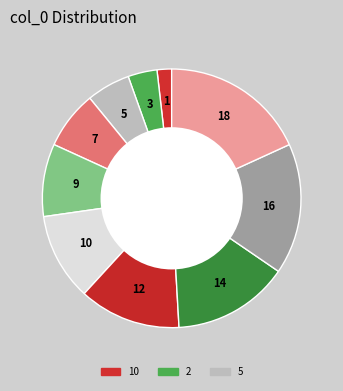

How many segments does this pie chart have?

10